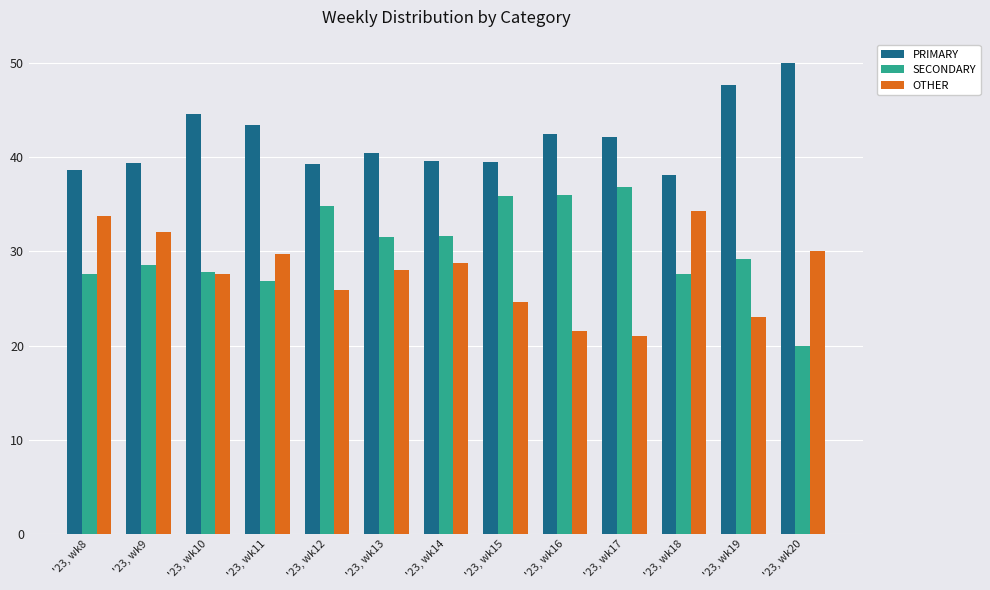

True or false: OTHER has a value of 28.0 at '23, wk13.

True